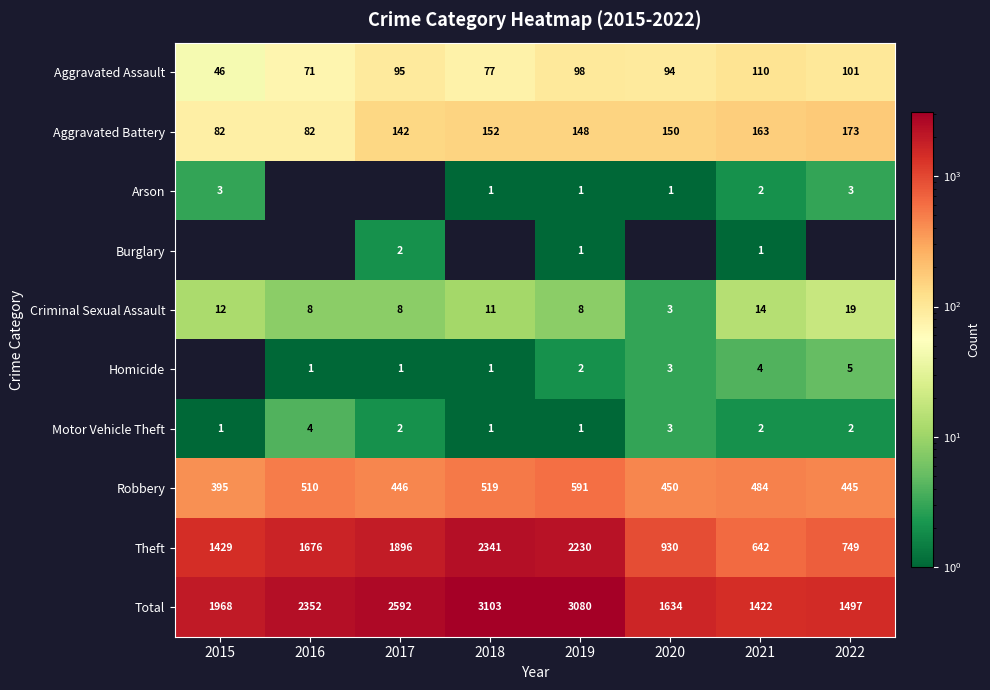

The value of Aggravated Assault at 2018 is 77. True or false?

True